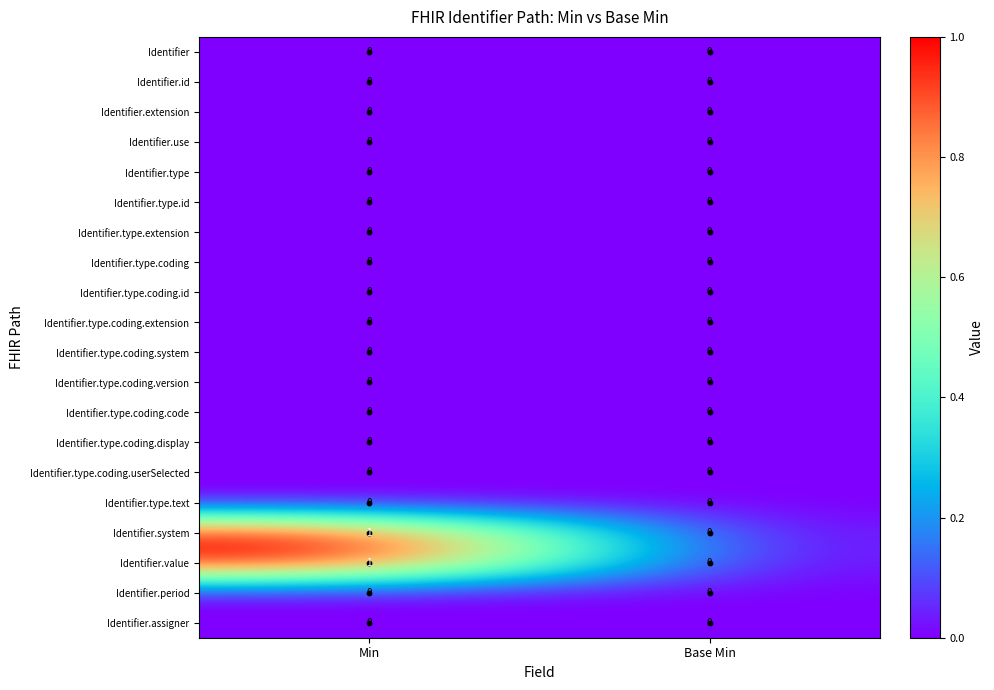

At which category is the sum across all series the highest?

Min